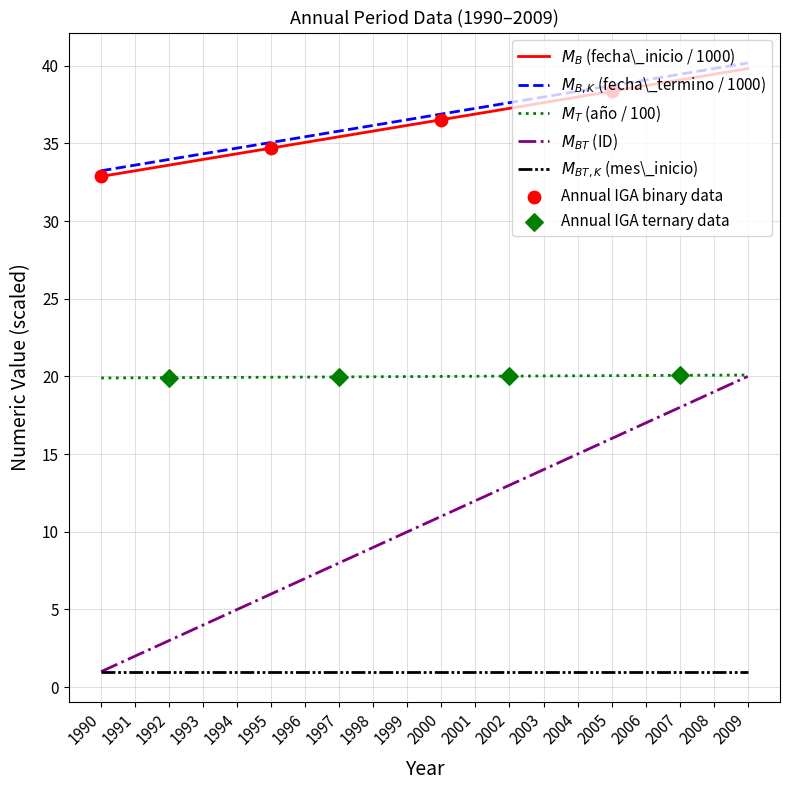

At how many categories does at least one series exceed 25?

20